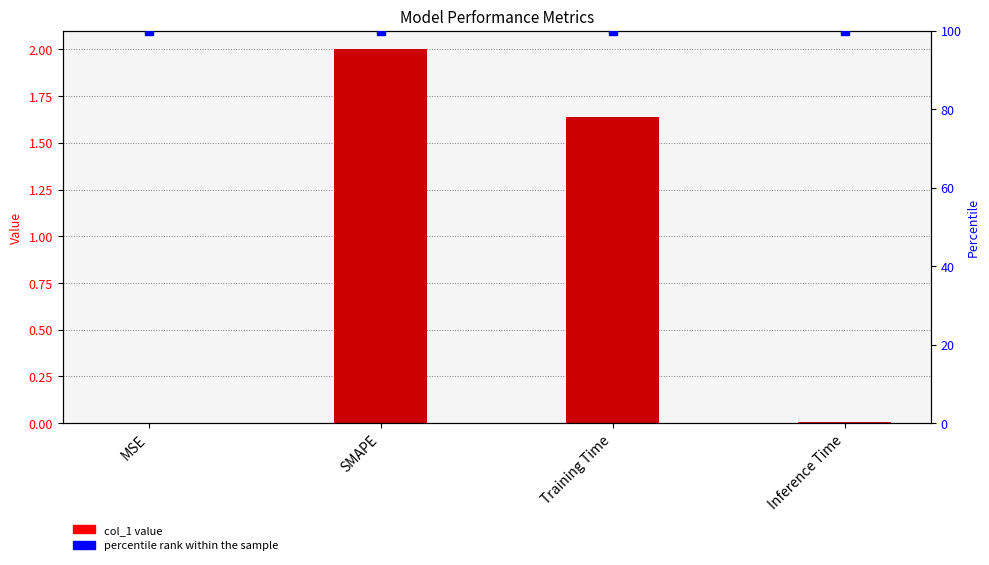

At how many categories does at least one series exceed 21?

4